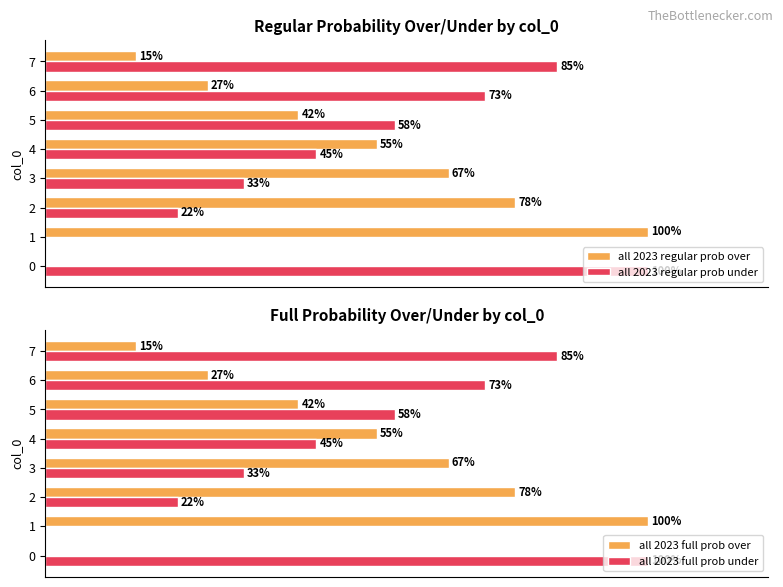

Reading left to right, list all the values displayed in this chart.

all 2023 regular prob over: 0	100	78	67	55	42	27	15
all 2023 regular prob under: 100	0	22	33	45	58	73	85
all 2023 full prob over: 0	100	78	67	55	42	27	15
all 2023 full prob under: 100	0	22	33	45	58	73	85